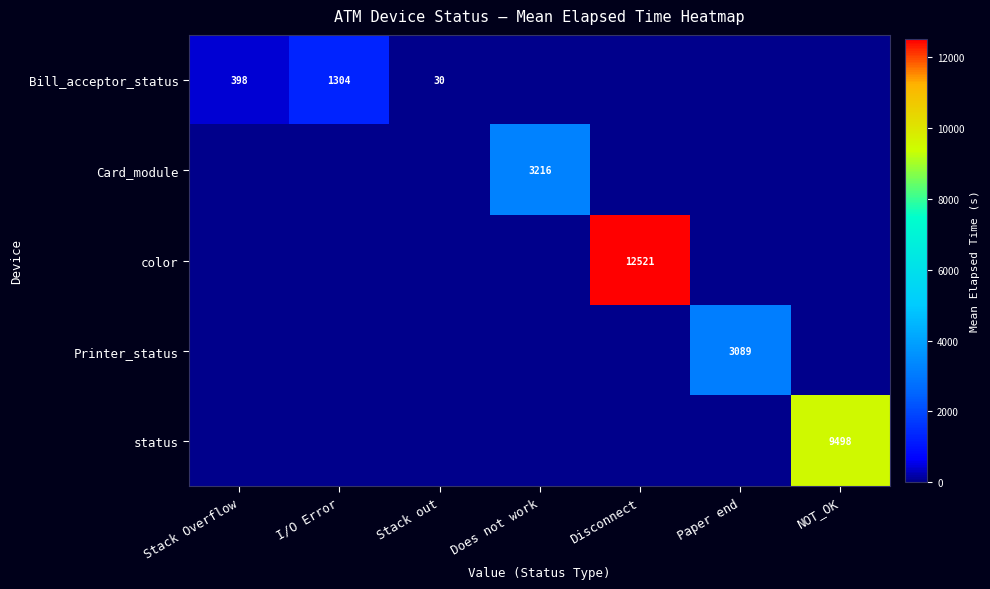

The Bill_acceptor_status series shows 190.5 at Stack Overflow. True or false?

False